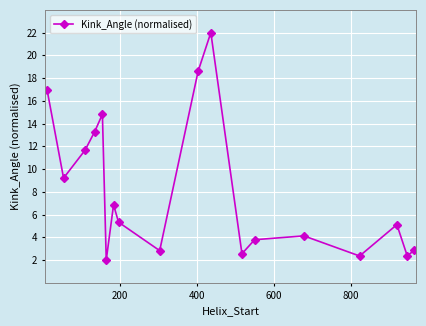

Is this an area chart (filled region under the line)?

No